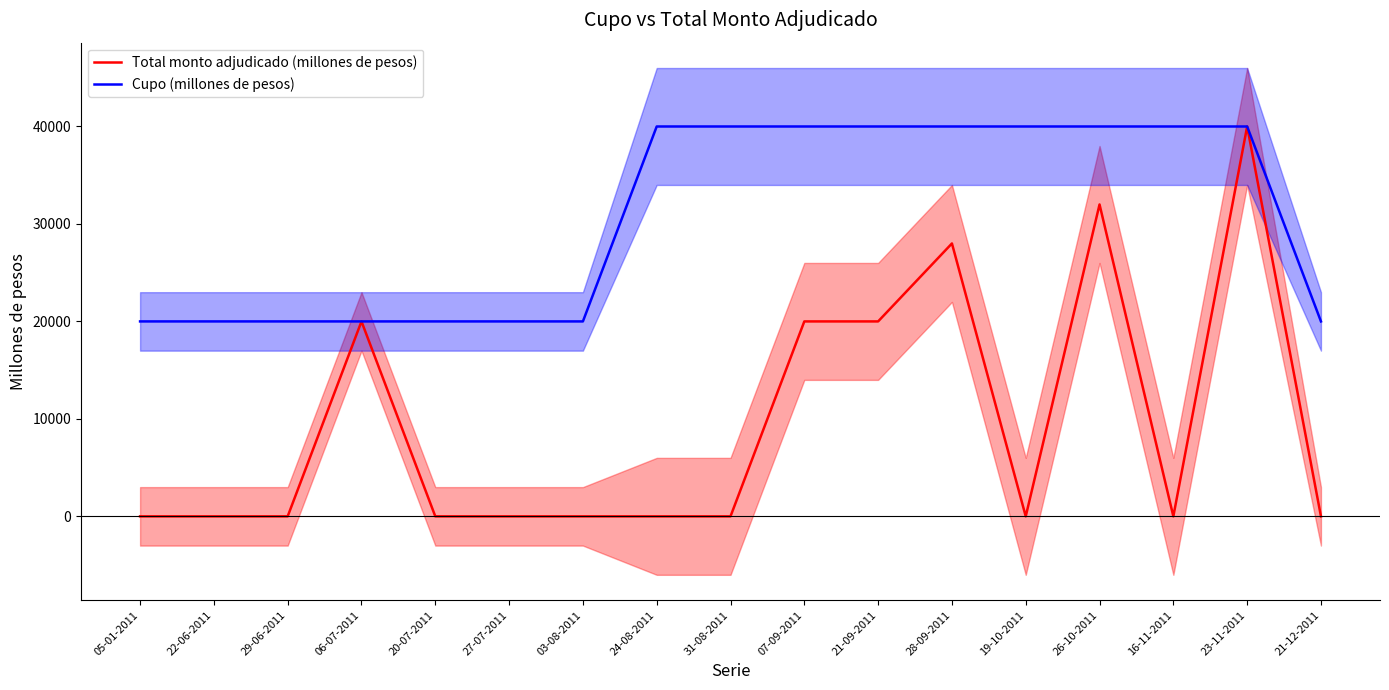

The value of Cupo (millones de pesos) at 20-07-2011 is 20000. True or false?

True